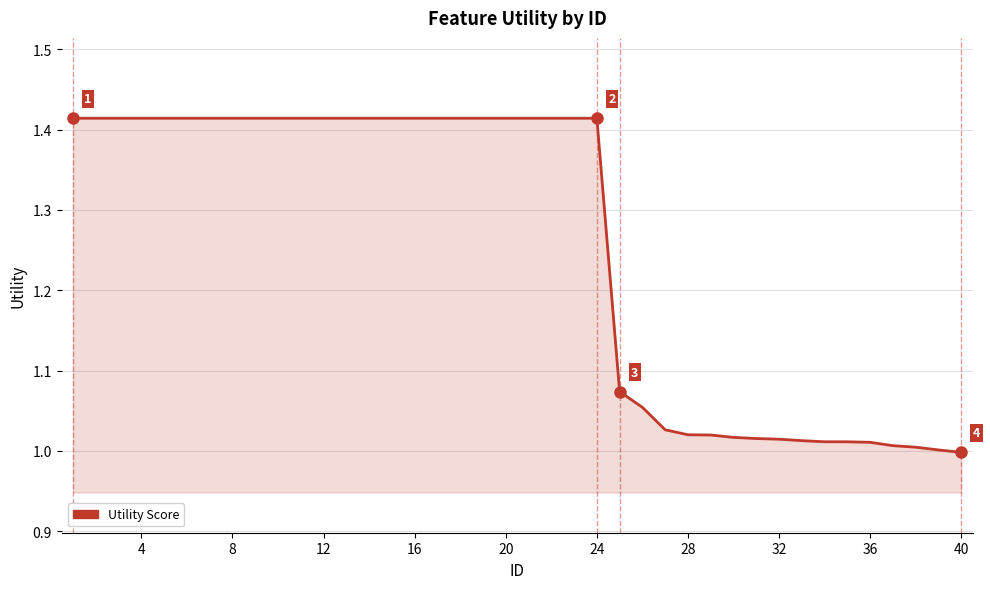

What is the difference between the maximum and minimum values?

0.4